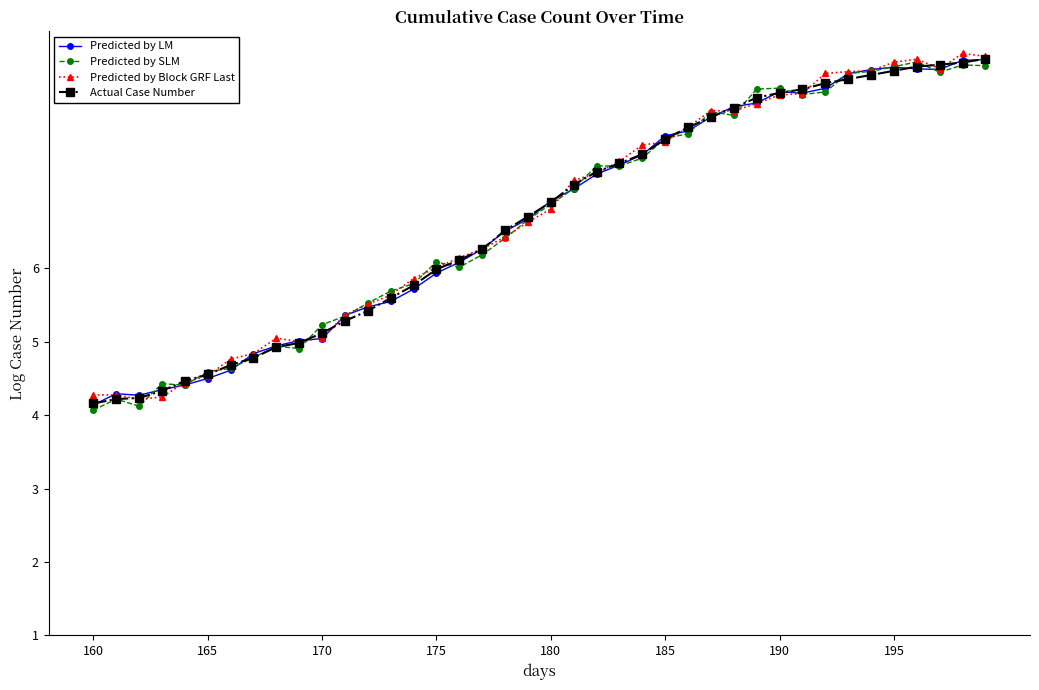

What is the value of the Predicted by LM point at the 1st from the left?

4.1